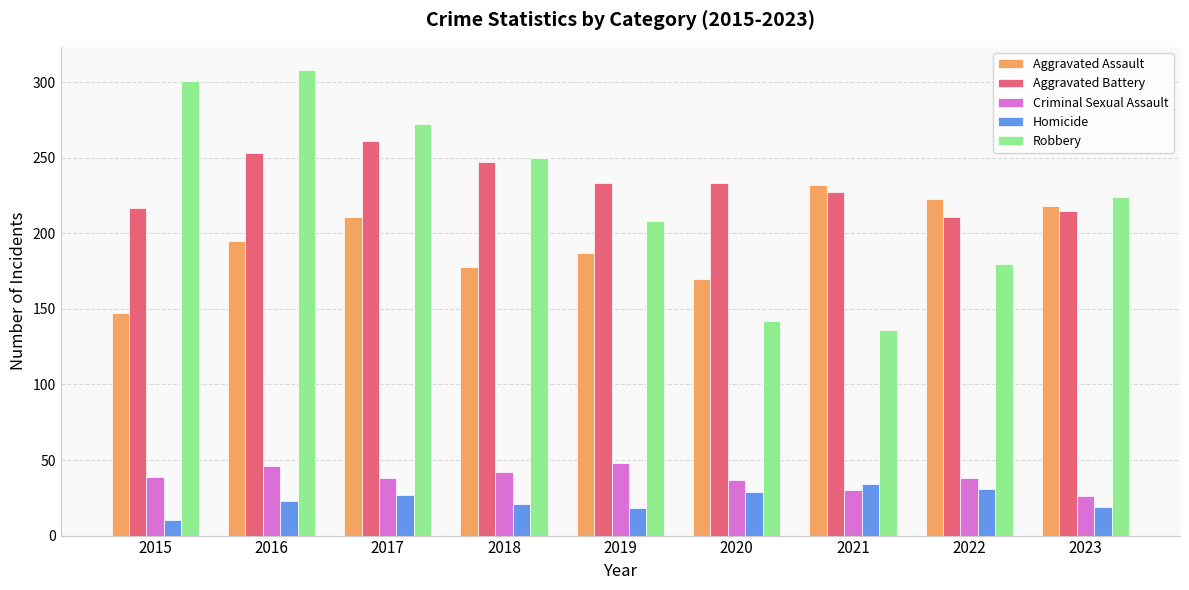

Rank the series by their maximum value, from highest to lowest.

Robbery, Aggravated Battery, Aggravated Assault, Criminal Sexual Assault, Homicide